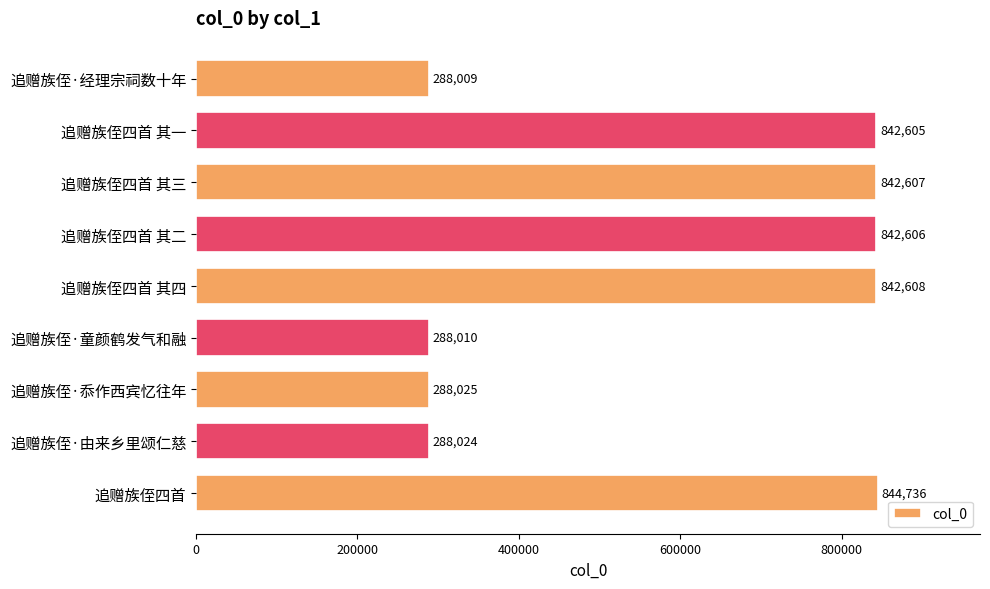

Reading top to bottom, transcribe all the data shown in this chart.

288009	842605	842607	842606	842608	288010	288025	288024	844736